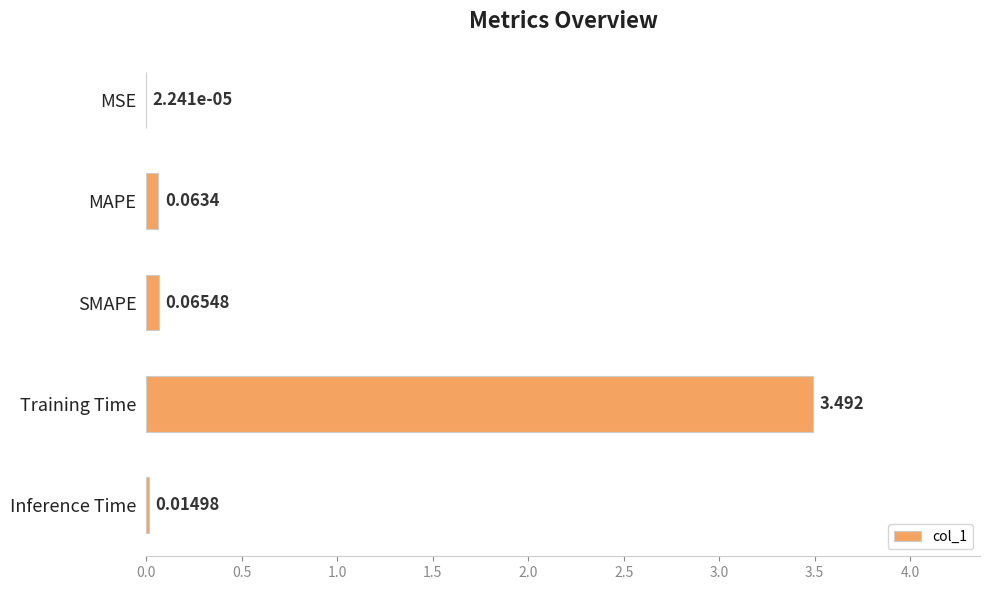

Between MAPE and MSE, which is larger?

MAPE